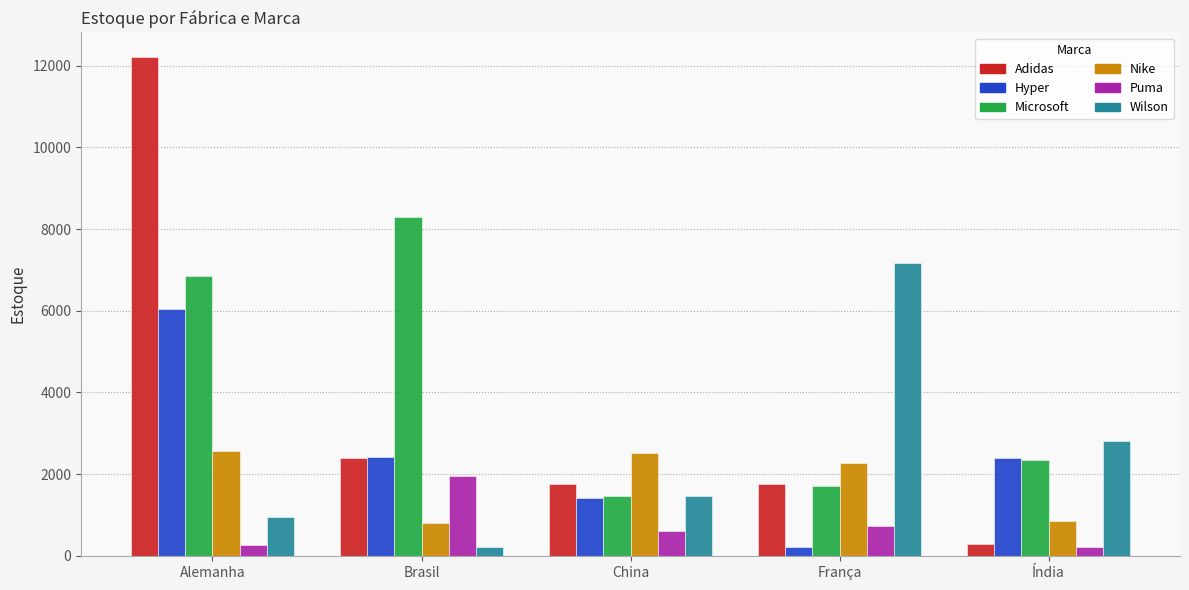

Where does the Puma series first go above 603?

Brasil